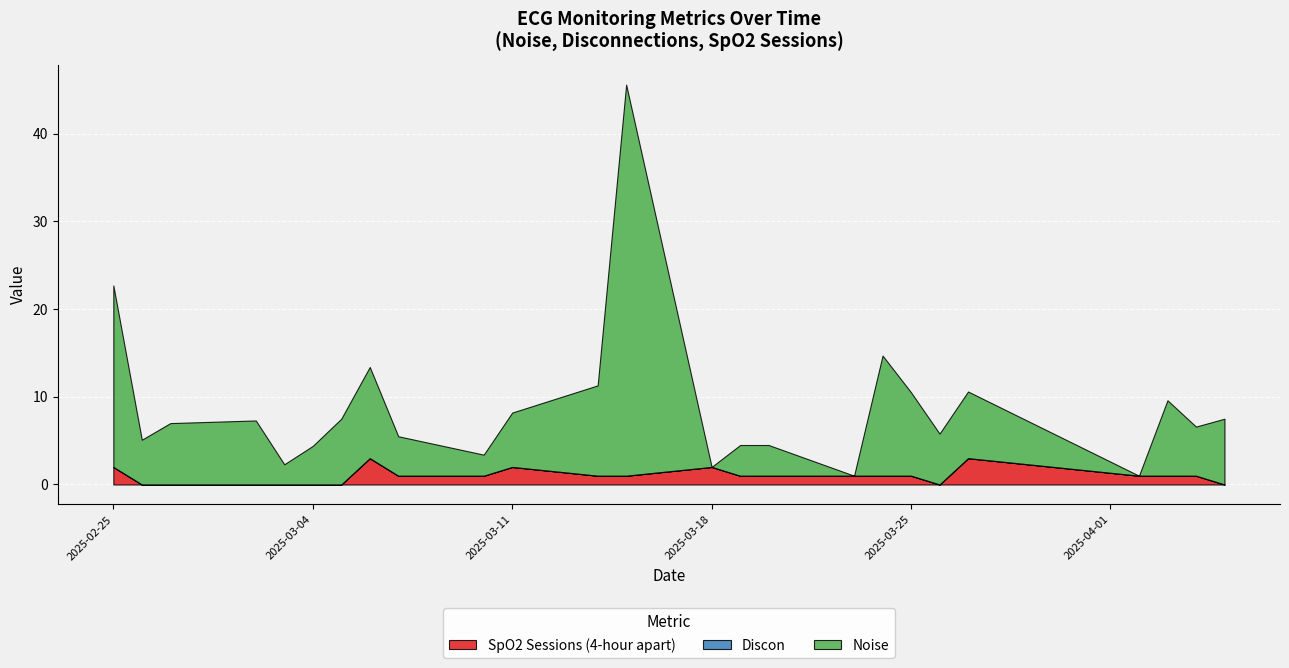

Is the value of Noise at 2025-03-14 greater than the value of Discon at 2025-03-03?

Yes